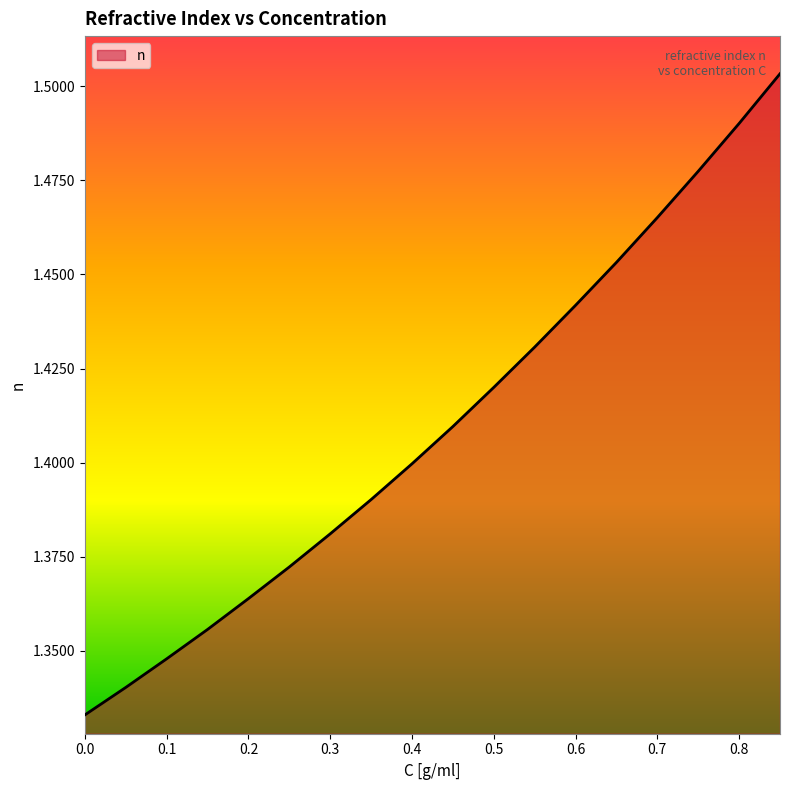

How many lines are shown in the chart?

1